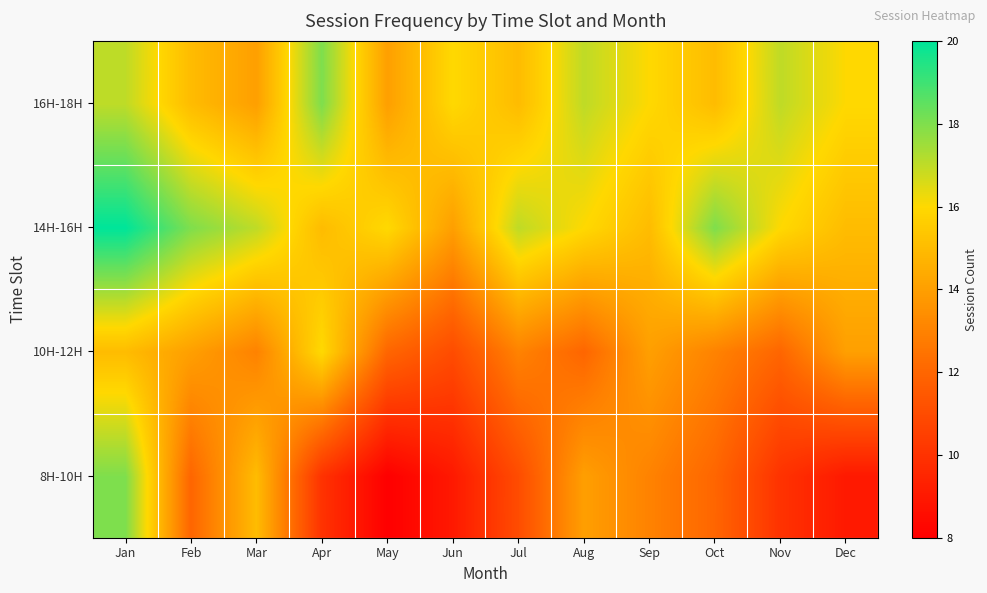

Reading left to right, extract all data points from this chart.

8H-10H: Jan=18	Feb=12	Mar=15	Apr=10	May=8	Jun=9	Jul=11	Aug=14	Sep=13	Oct=12	Nov=10	Dec=9
10H-12H: Jan=15	Feb=14	Mar=13	Apr=16	May=12	Jun=11	Jul=13	Aug=12	Sep=14	Oct=13	Nov=12	Dec=14
14H-16H: Jan=20	Feb=18	Mar=17	Apr=15	May=16	Jun=14	Jul=17	Aug=16	Sep=15	Oct=18	Nov=16	Dec=15
16H-18H: Jan=17	Feb=15	Mar=14	Apr=18	May=14	Jun=16	Jul=15	Aug=17	Sep=16	Oct=15	Nov=17	Dec=16